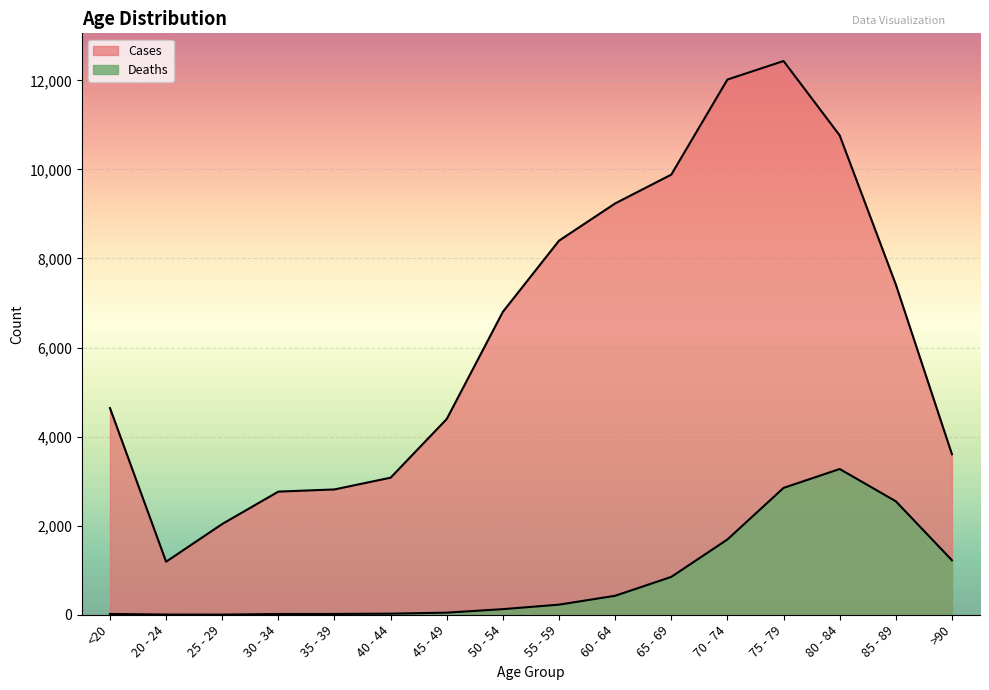

How many data points in Deaths are less than 227?

8